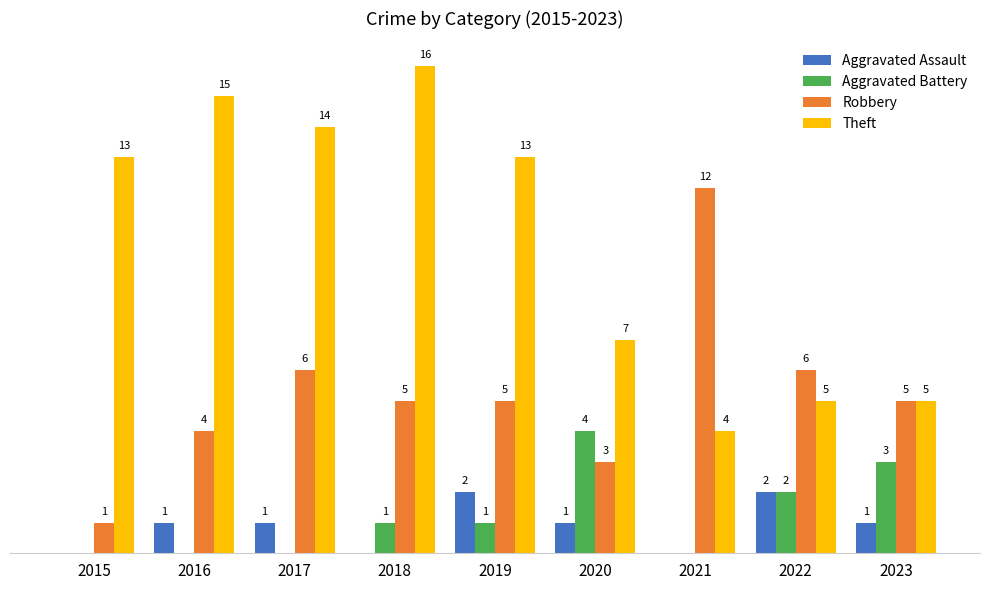

Are the bars horizontal?

No